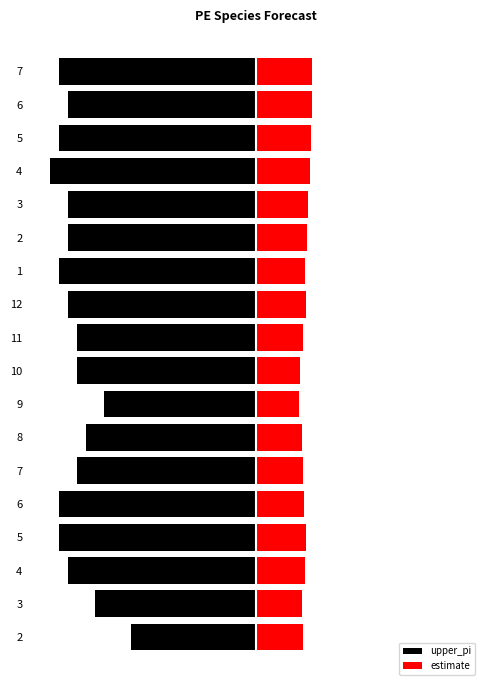

How many data points in estimate are less than 5?

2